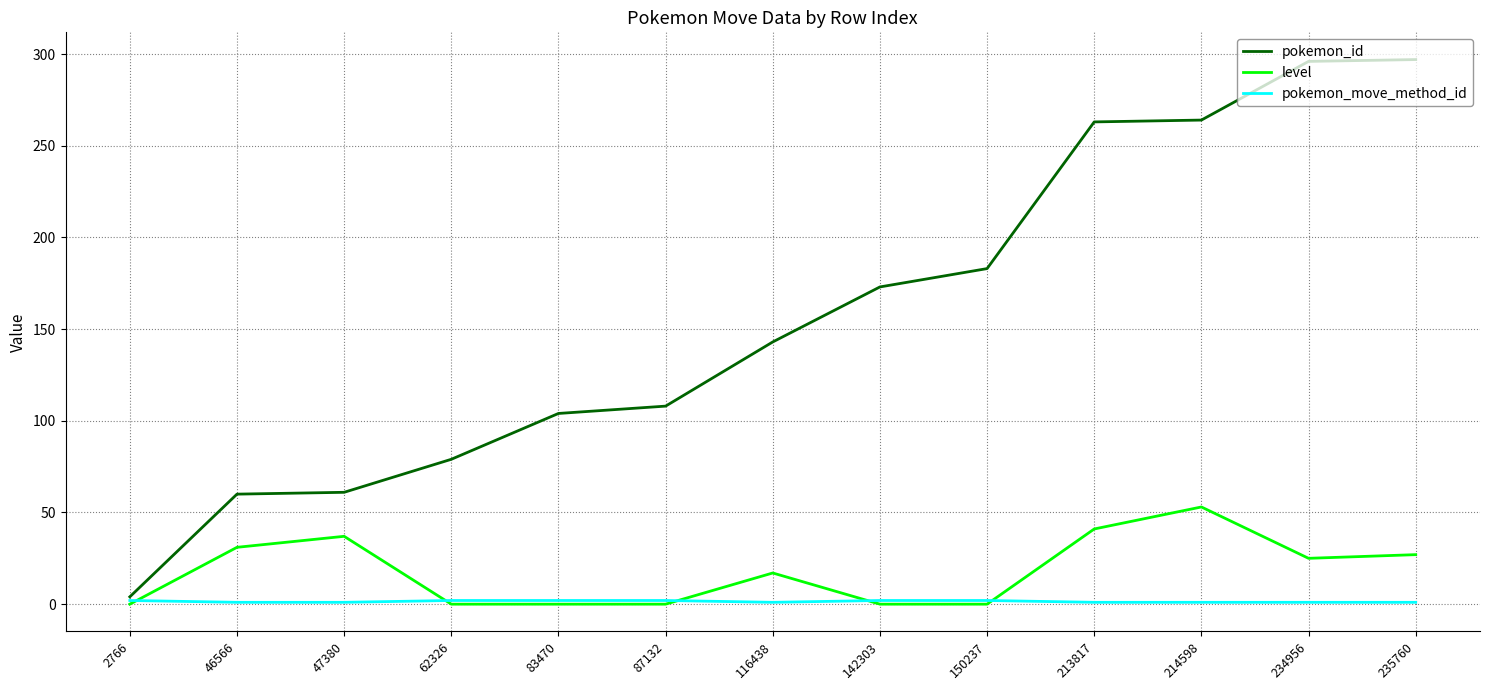

Between 47380 and 214598, which series saw the biggest shift?

pokemon_id